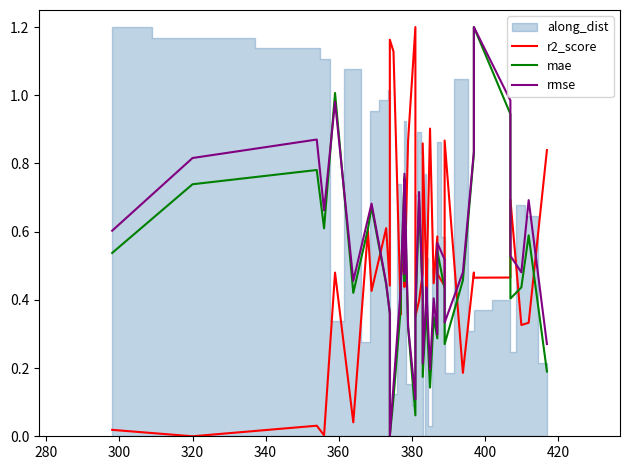

The r2_score series shows 0.3 at 420. True or false?

False